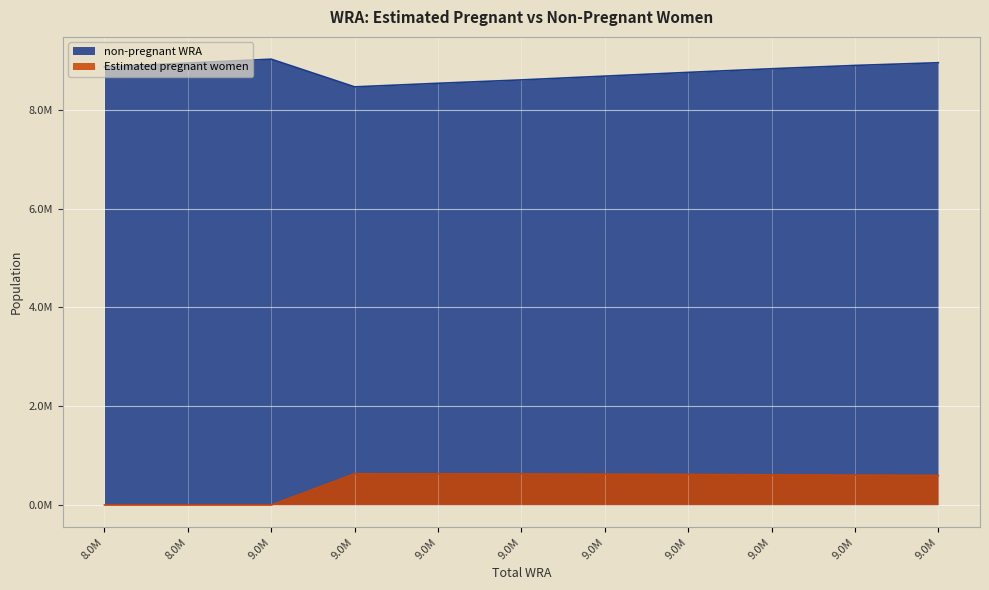

What are all the series names shown in the legend?

non-pregnant WRA, Estimated pregnant women